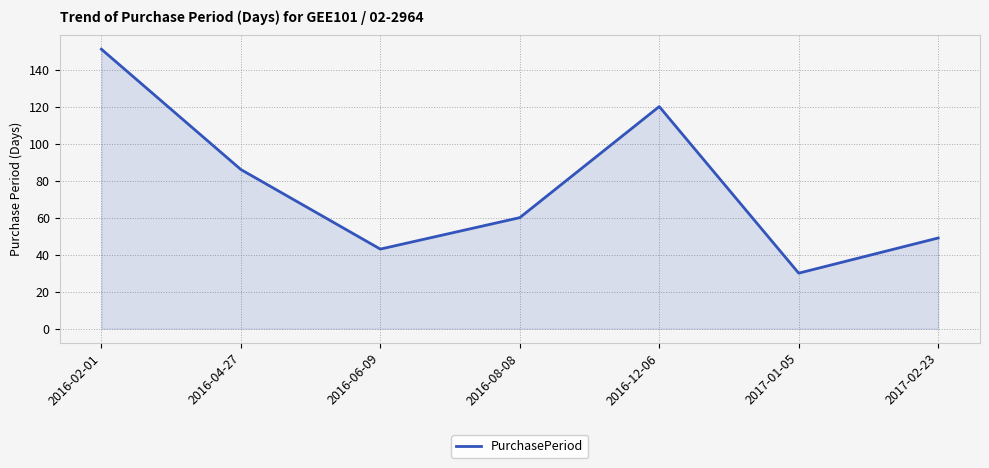

Does the chart have visible grid lines?

Yes